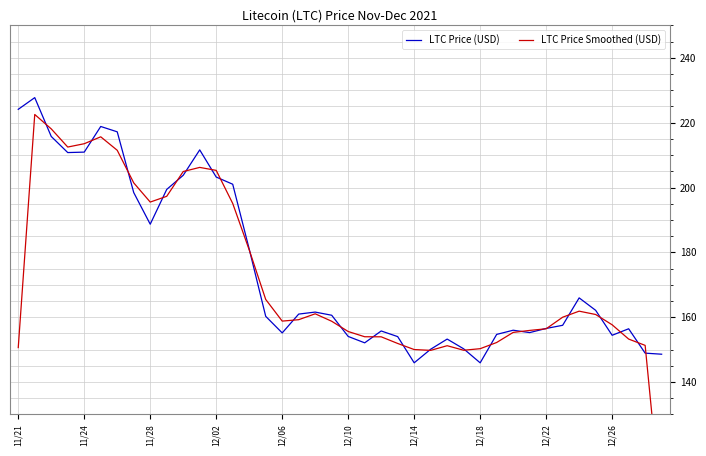

True or false: LTC Price Smoothed (USD) and LTC Price (USD) cross at least once.

True